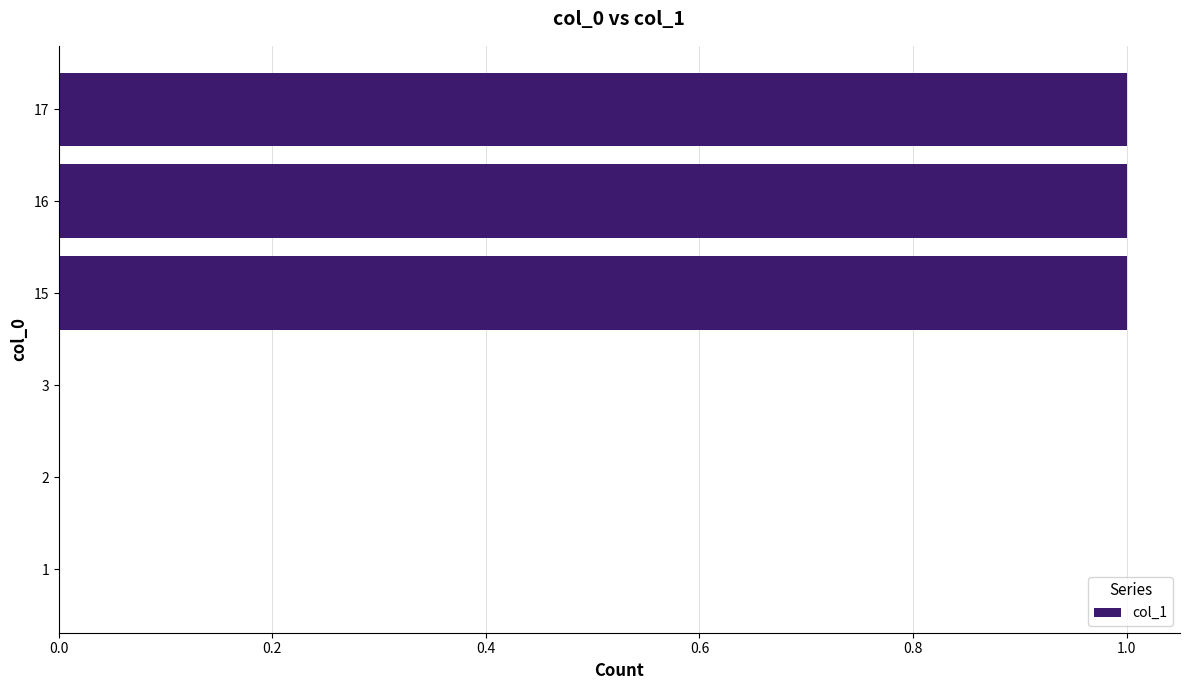

Count the values in the range 0 to 1.

6